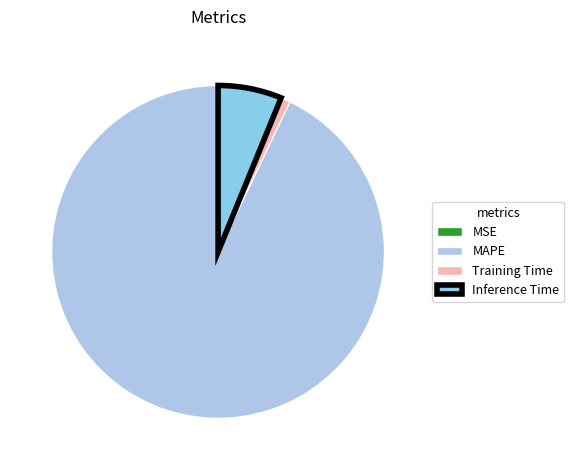

Which category accounts for the majority?

MAPE